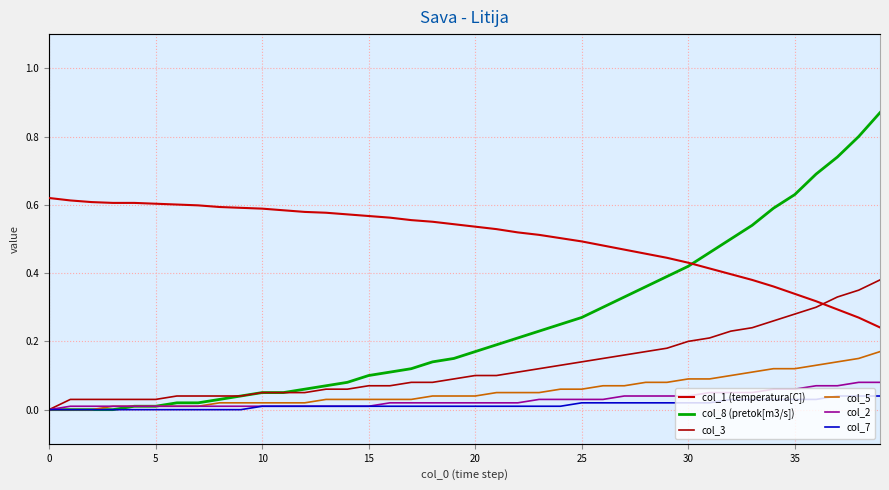

What are all the series names shown in the legend?

col_8 (pretok[m3/s]), col_3, col_5, col_2, col_7, col_1 (temperatura[C])